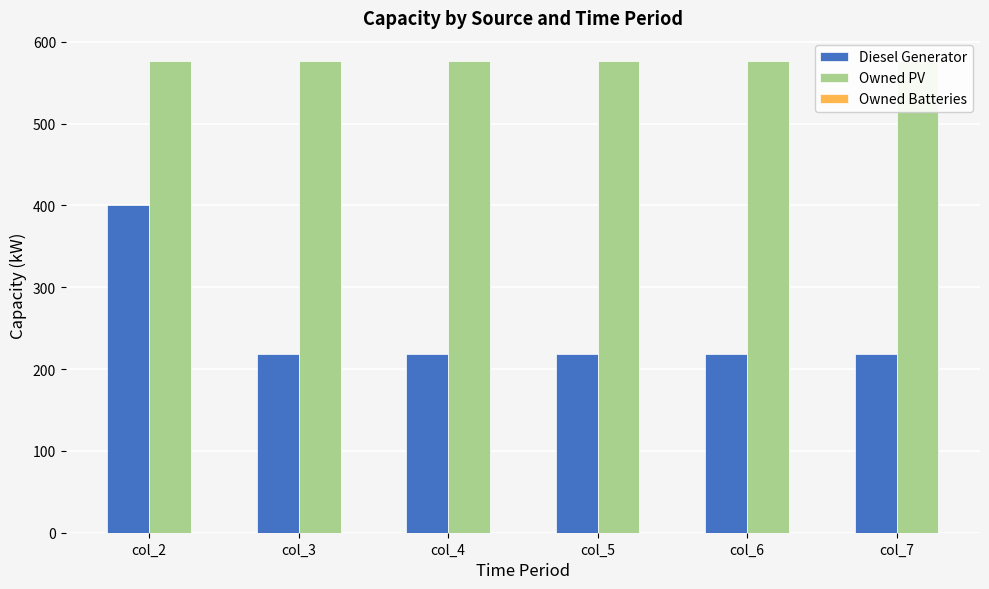

Rank the series at col_3 from lowest to highest value.

Owned Batteries, Diesel Generator, Owned PV